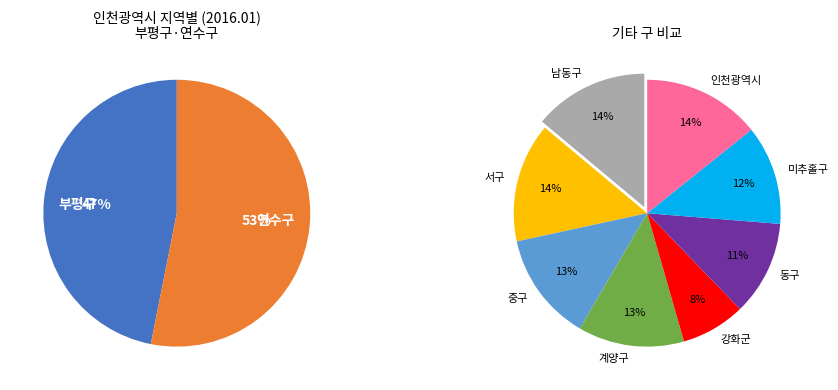

True or false: 남동구 accounts for 1% of the total.

False